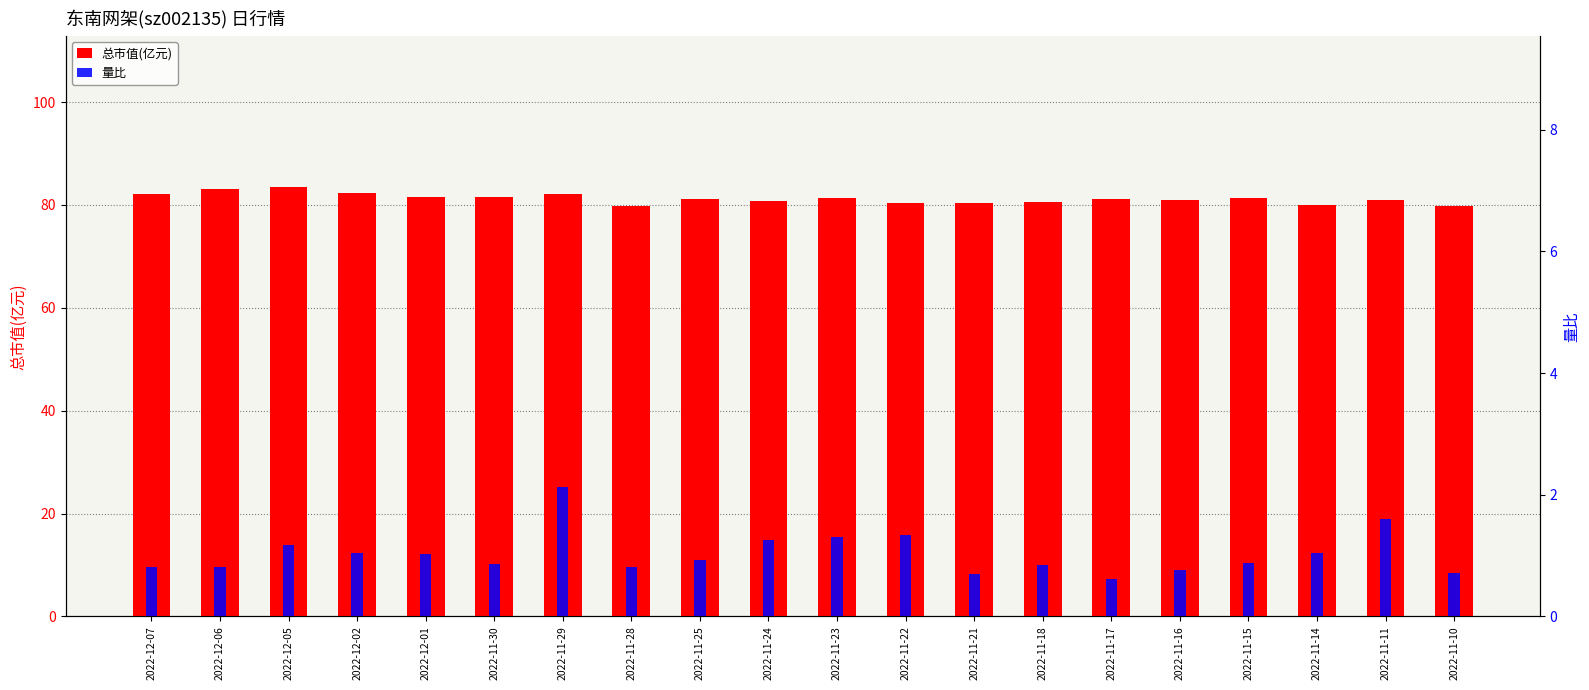

Which series has the largest total across all categories?

总市值(亿元)